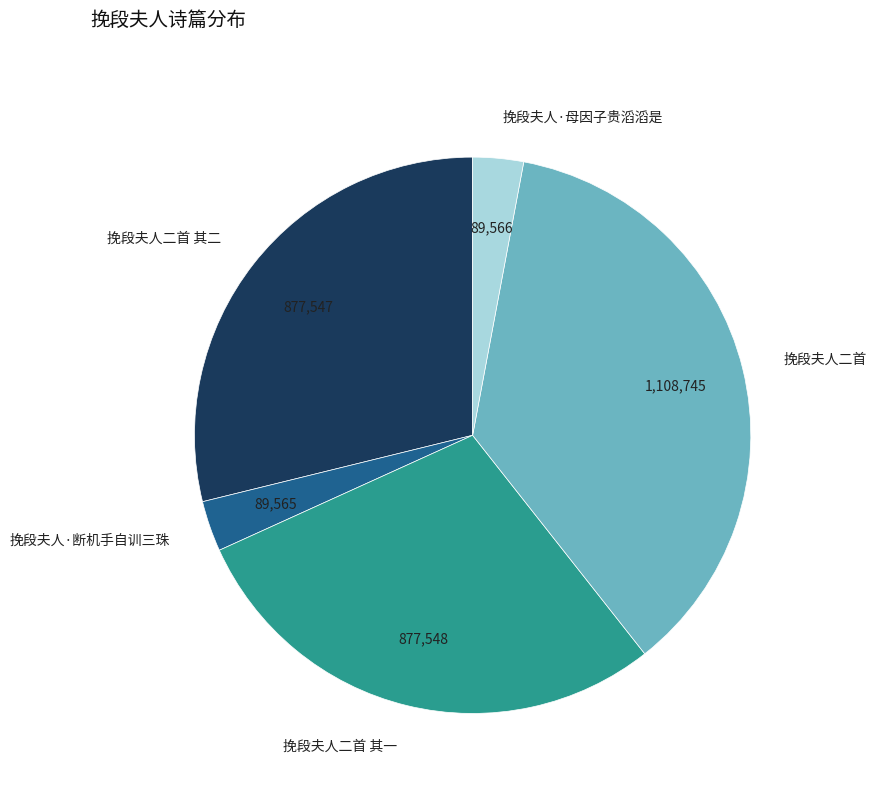

True or false: 挽段夫人二首 accounts for 36% of the total.

True